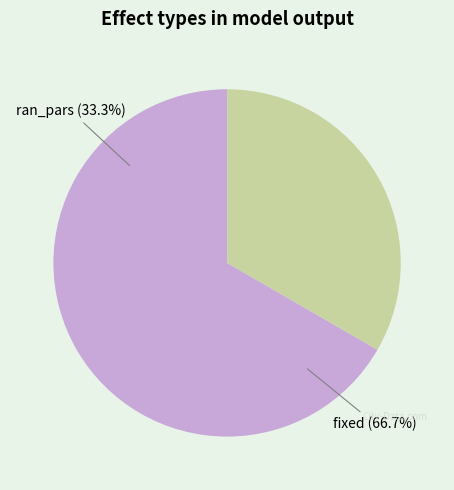

To the nearest percent, what is the combined percentage of fixed and ran_pars?

100%